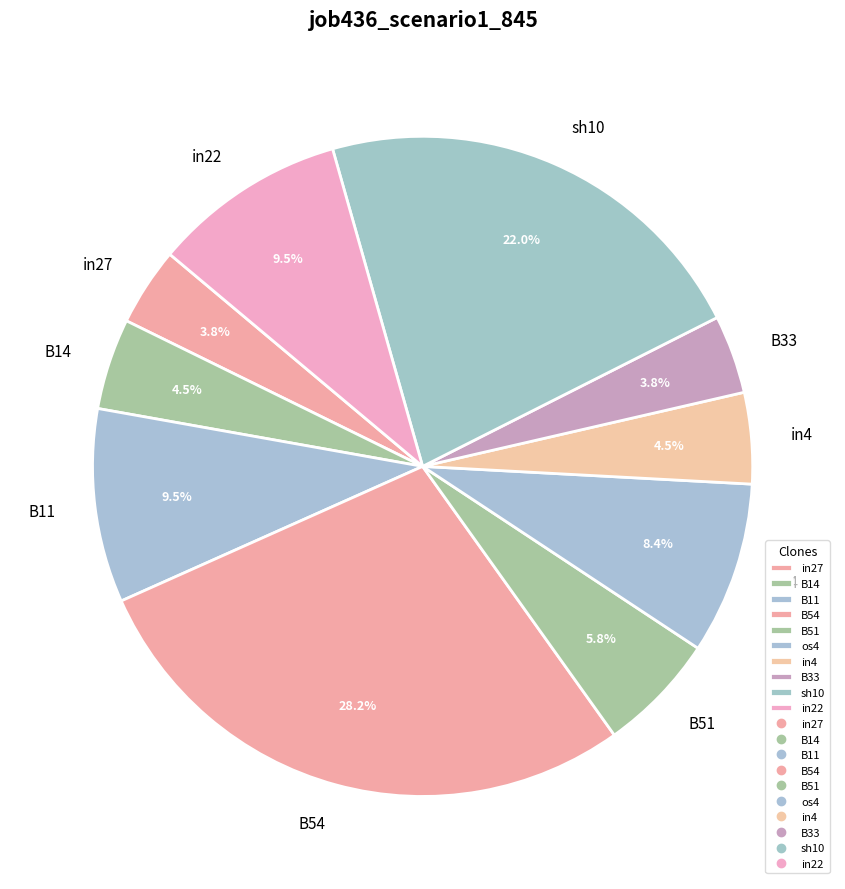

What is the largest slice in the pie chart?

B54